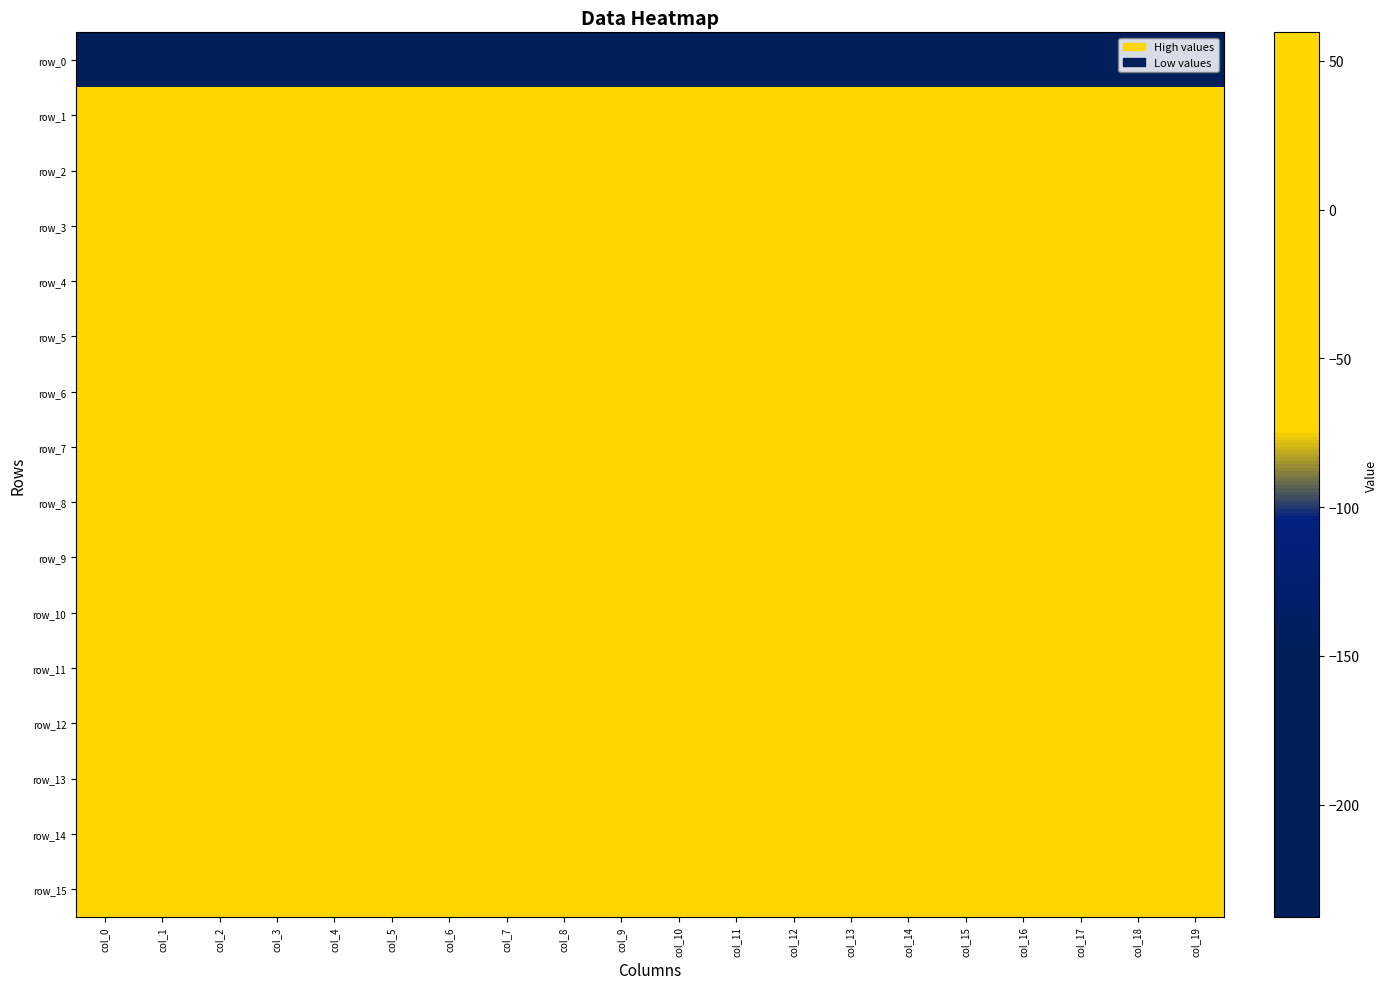

What is the average value of the row_14 series?

-12.0